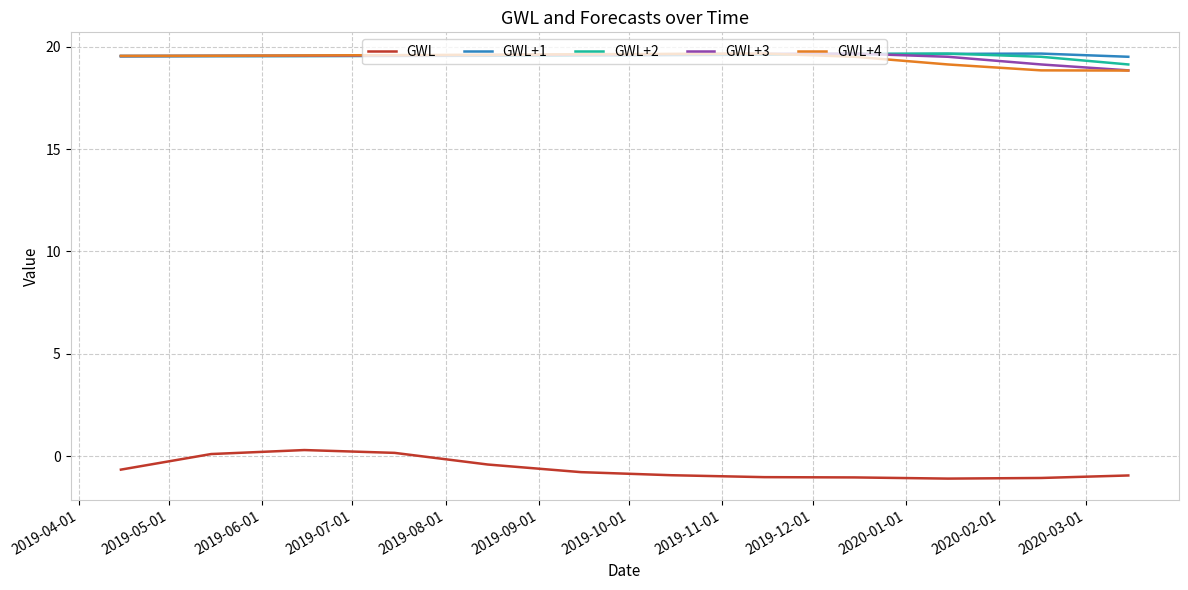

What is the lowest value of the GWL+4 series?

18.8